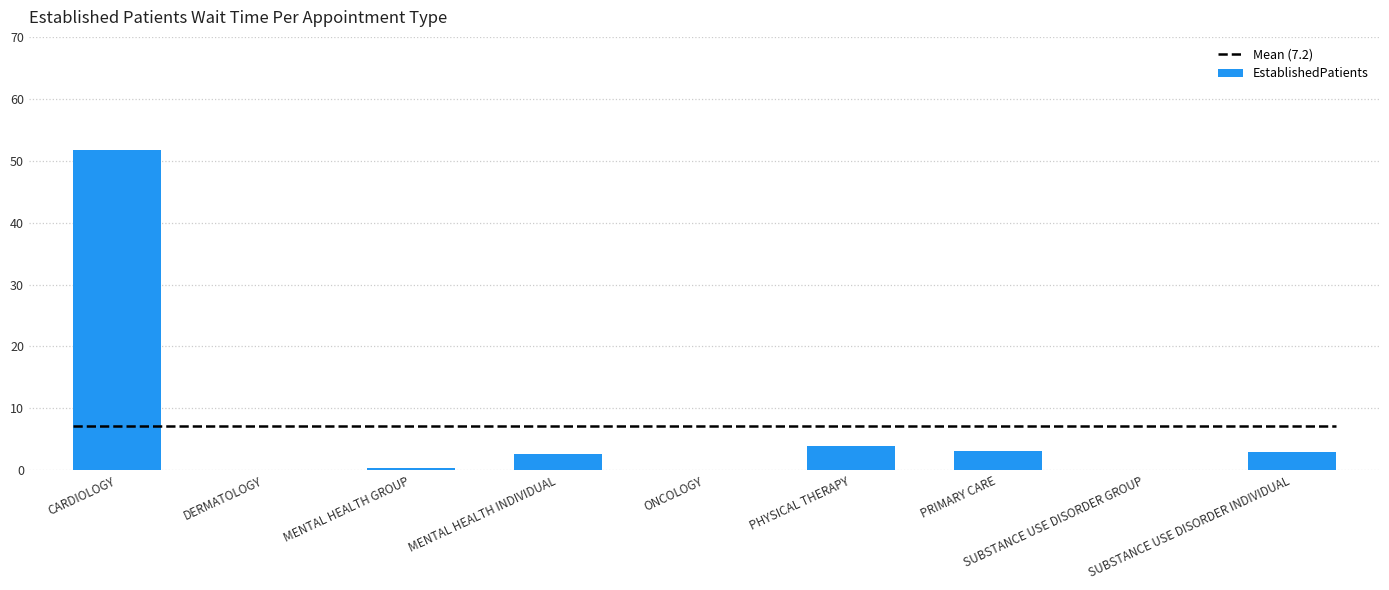

What is the sum of all values?

64.9